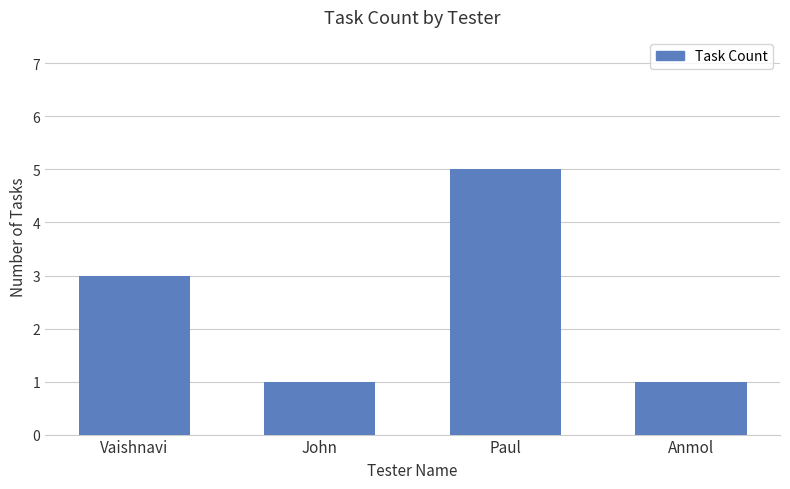

Reading right to left, extract all data points from this chart.

1	5	1	3